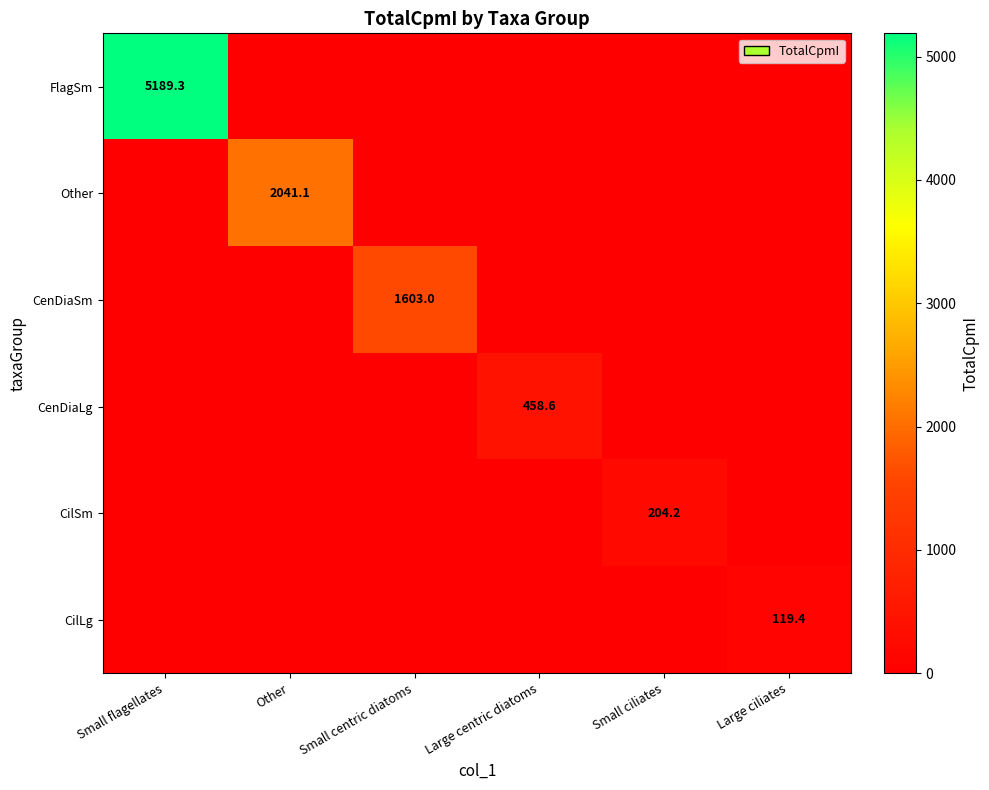

What is the maximum value shown in the chart?

5189.3